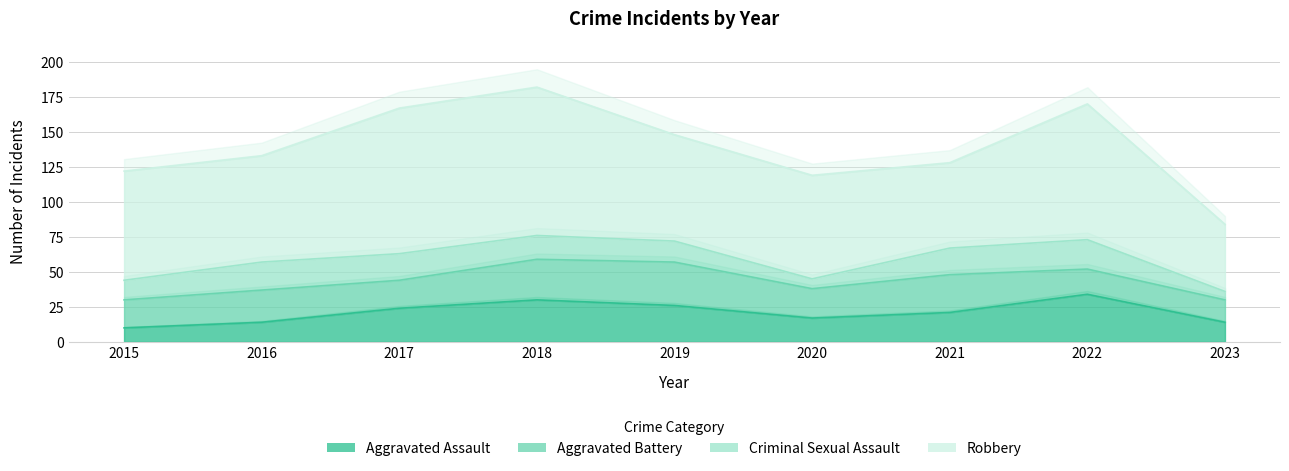

How many values in the Criminal Sexual Assault series exceed 17?

4